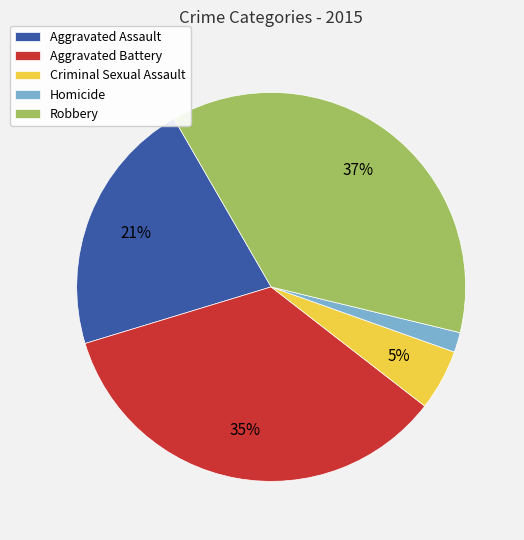

How many segments does this pie chart have?

5